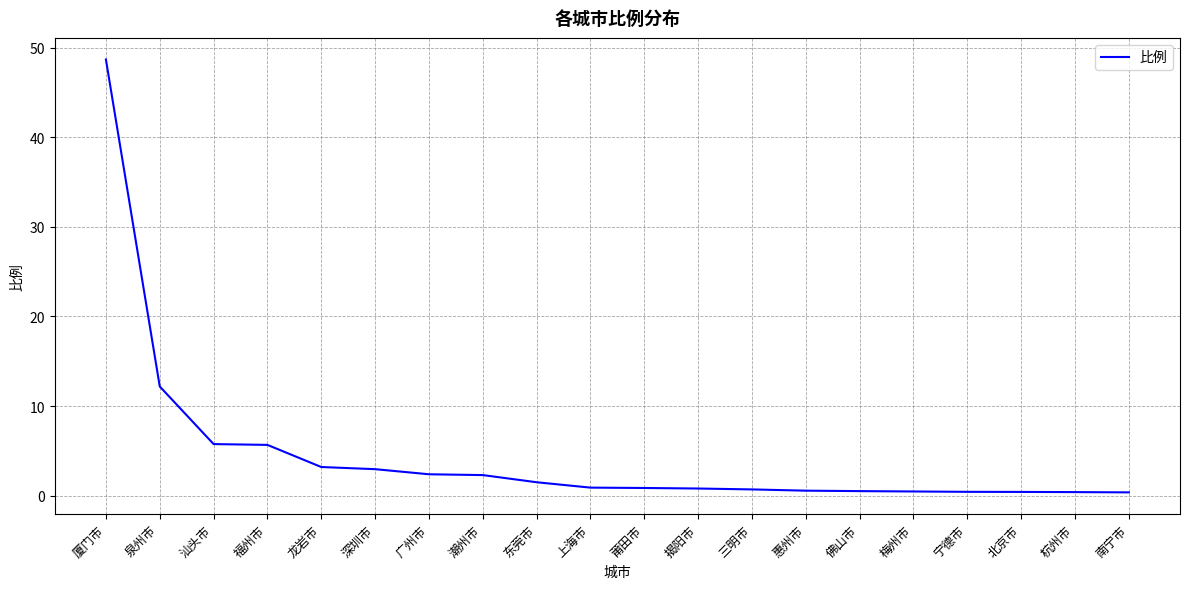

What is the difference between the maximum and minimum values?

48.3